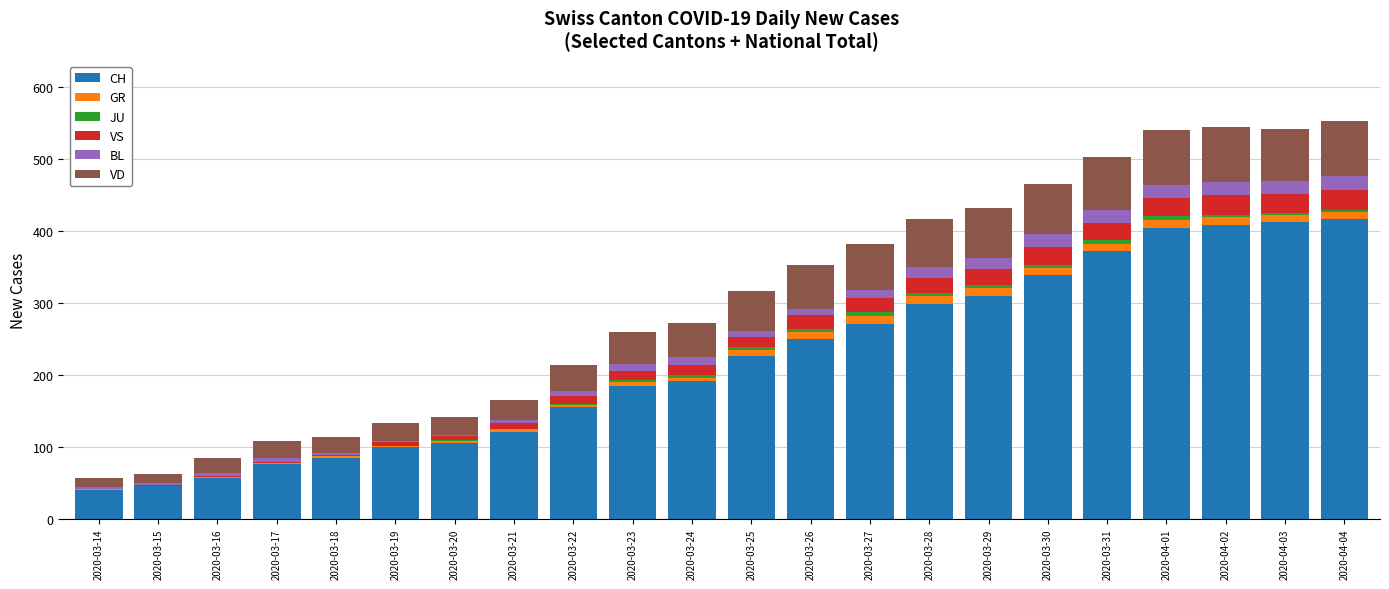

What is the highest value of the CH series?

416